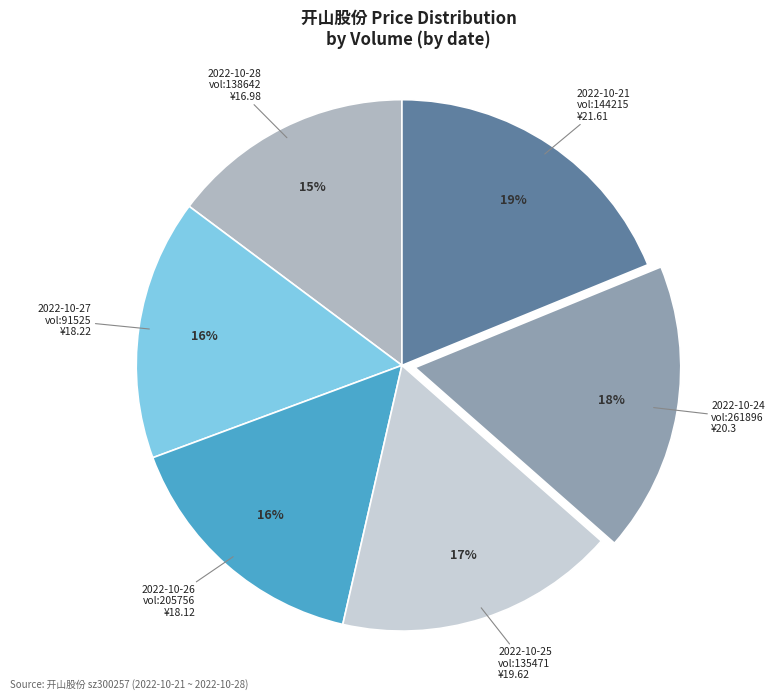

To the nearest percent, what is the difference between the largest and smallest slice percentages?

4%